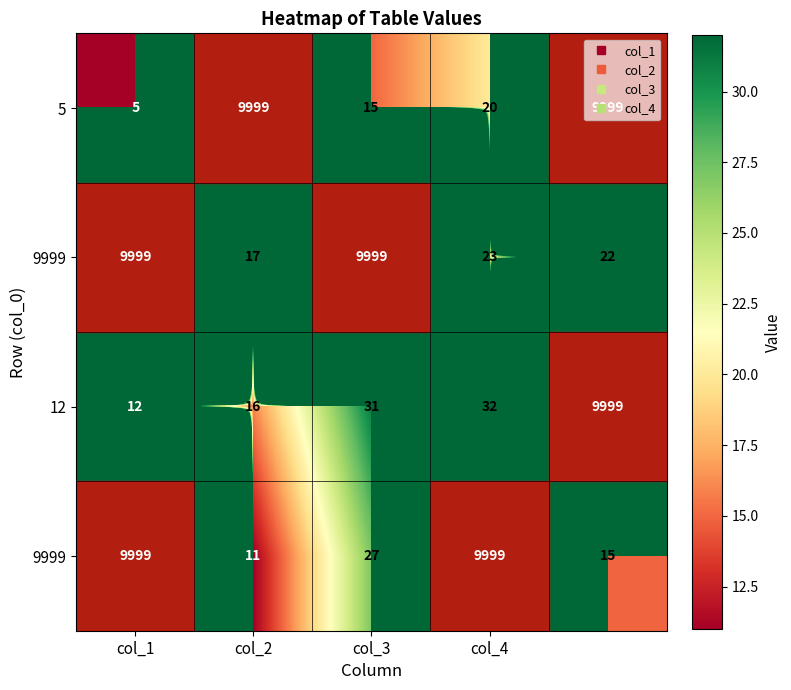

What is the maximum value shown in the chart?

9999